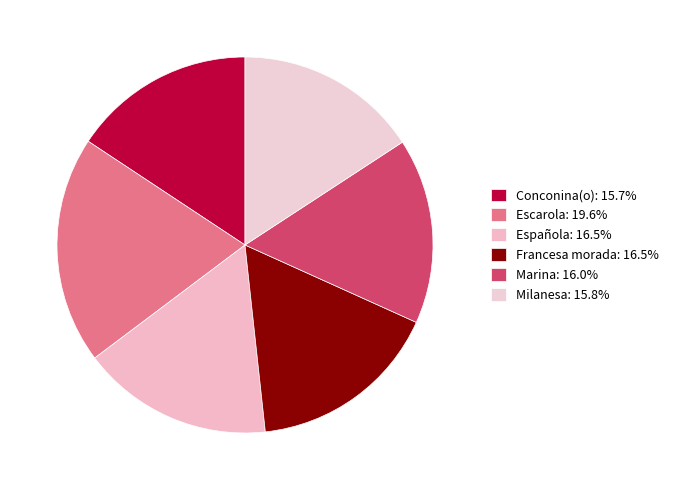

Count the number of slices in the pie.

6